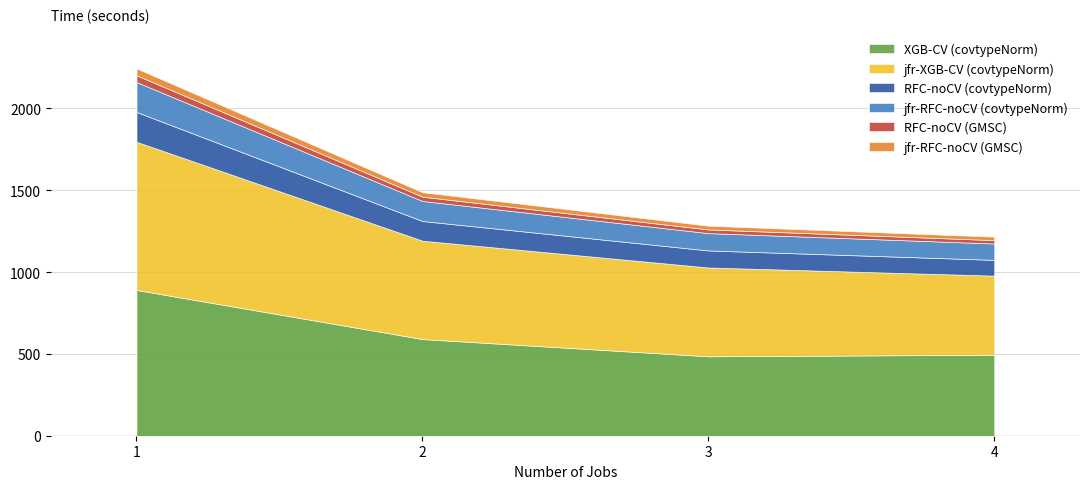

What is the difference between the second highest and minimum values in the RFC-noCV (GMSC) series?

5.5